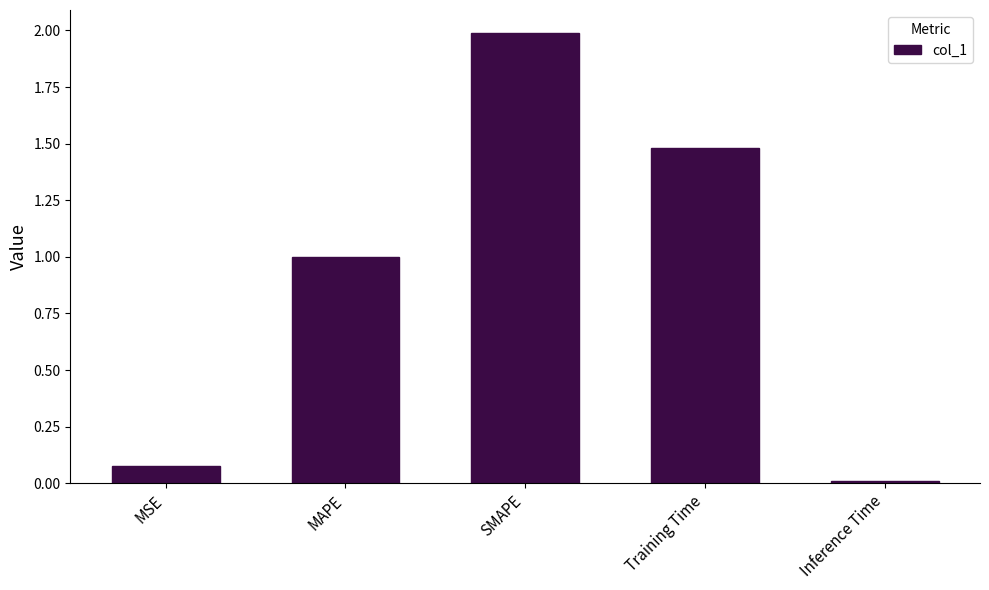

True or false: the data shows 2.6 at Training Time.

False